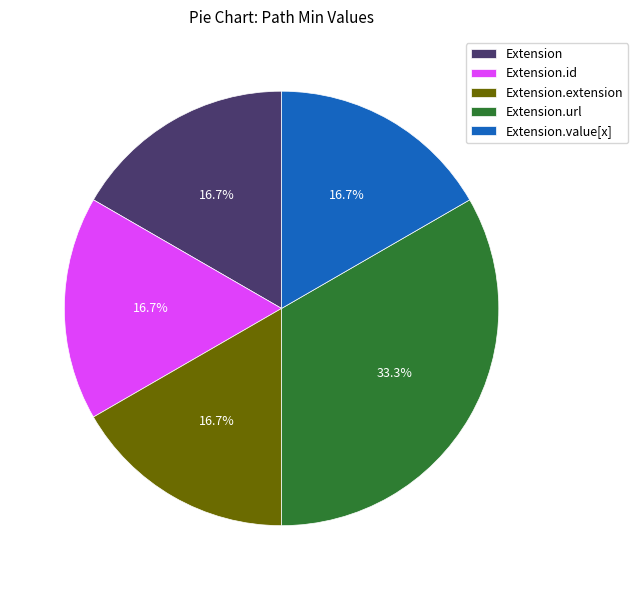

Does Extension.value[x] represent more than half of the total?

No